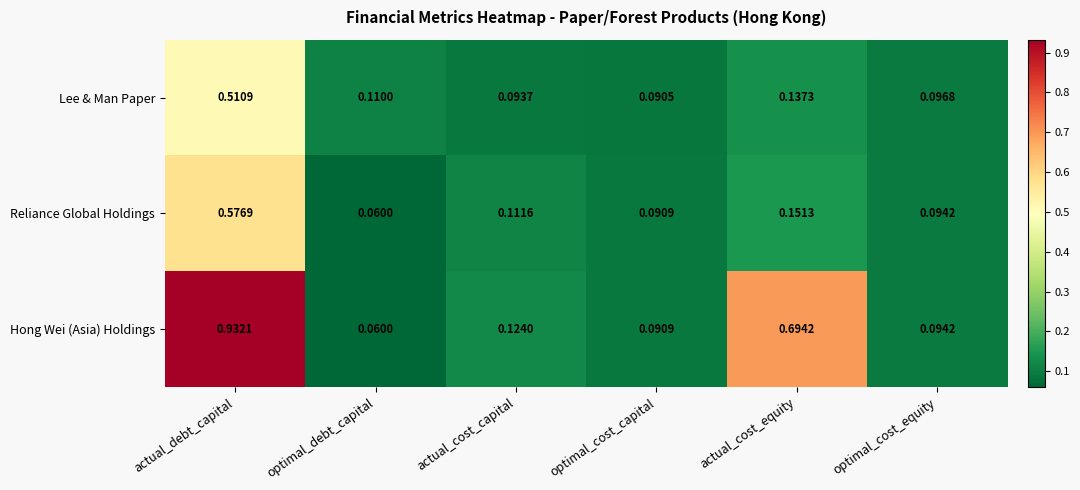

At which label is Reliance Global Holdings closest to 0?

optimal_debt_capital